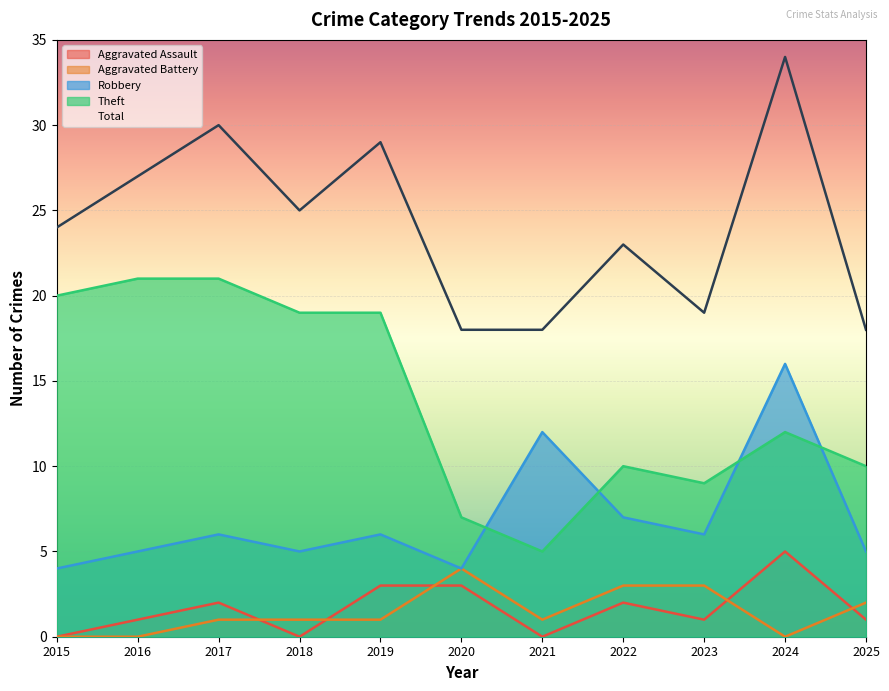

Which series changed the most between 2017 and 2024?

Robbery